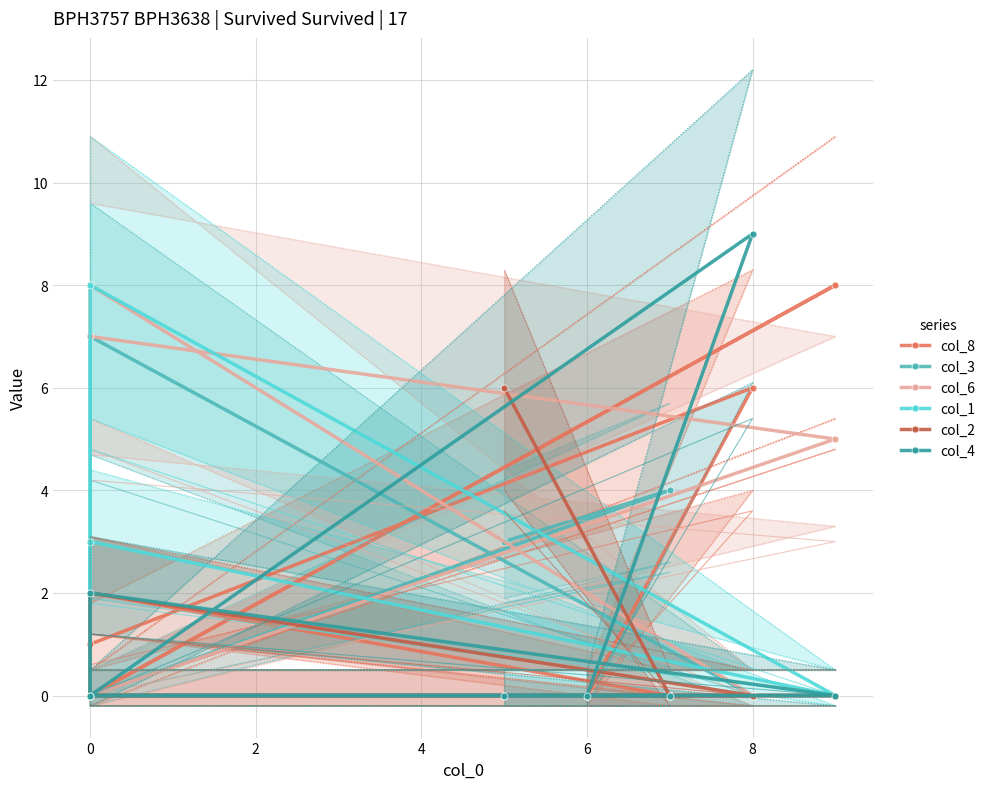

What is the difference between the maximum and minimum values in the col_8 series?

8